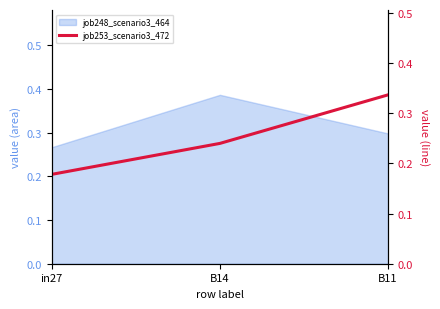

List the labels in order of value, largest first.

B11, B14, in27